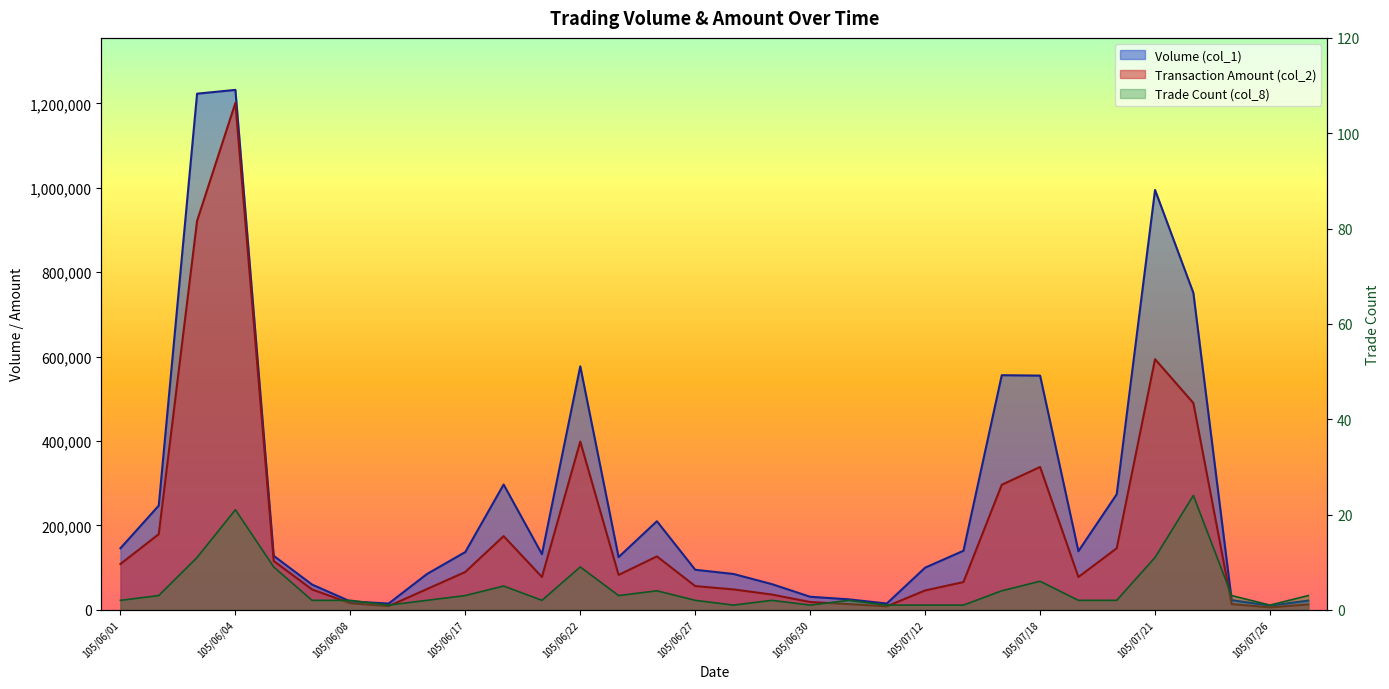

What is the difference between the maximum and minimum values in the Volume (col_1) series?

1222000